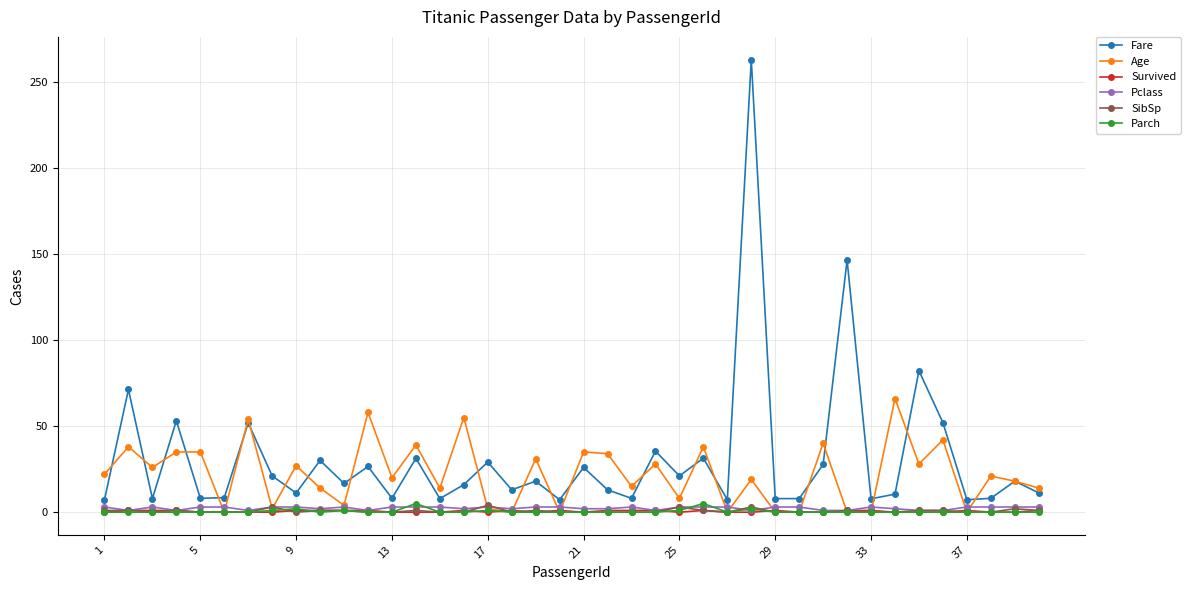

Is this an area chart (filled region under the line)?

No